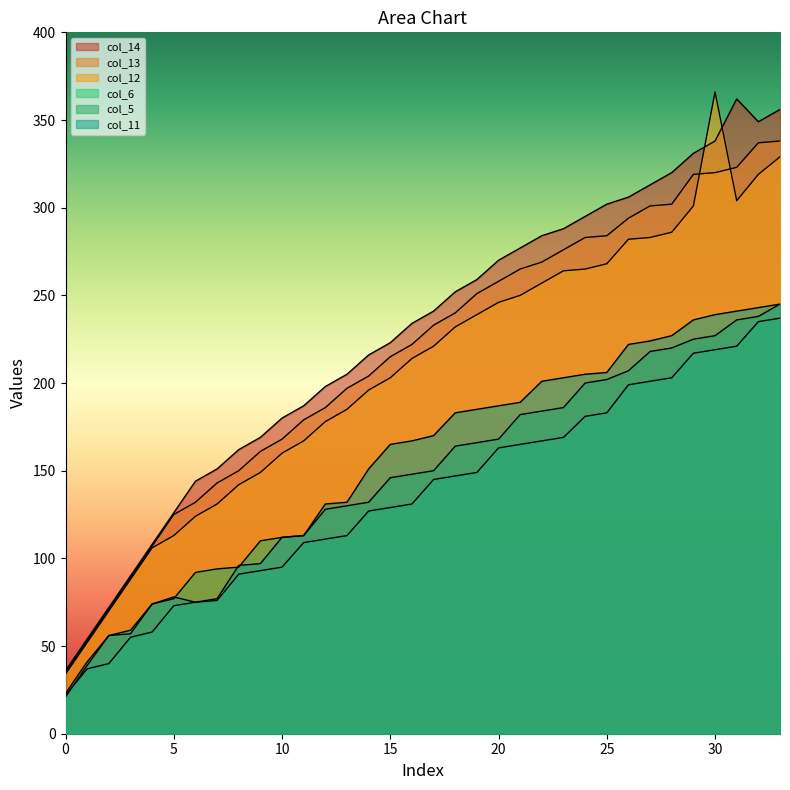

What is the difference between the highest and lowest values at 18?

105